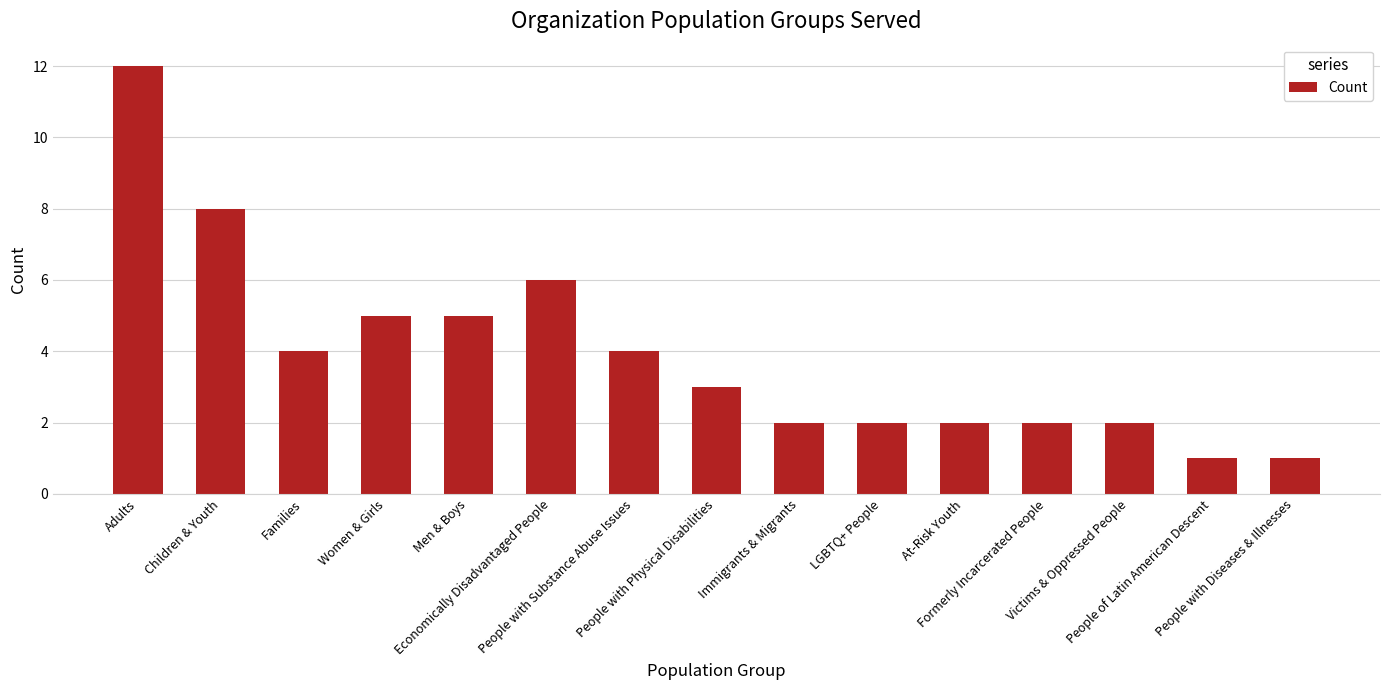

What is the label of the 1st bar from the right?

People with Diseases & Illnesses